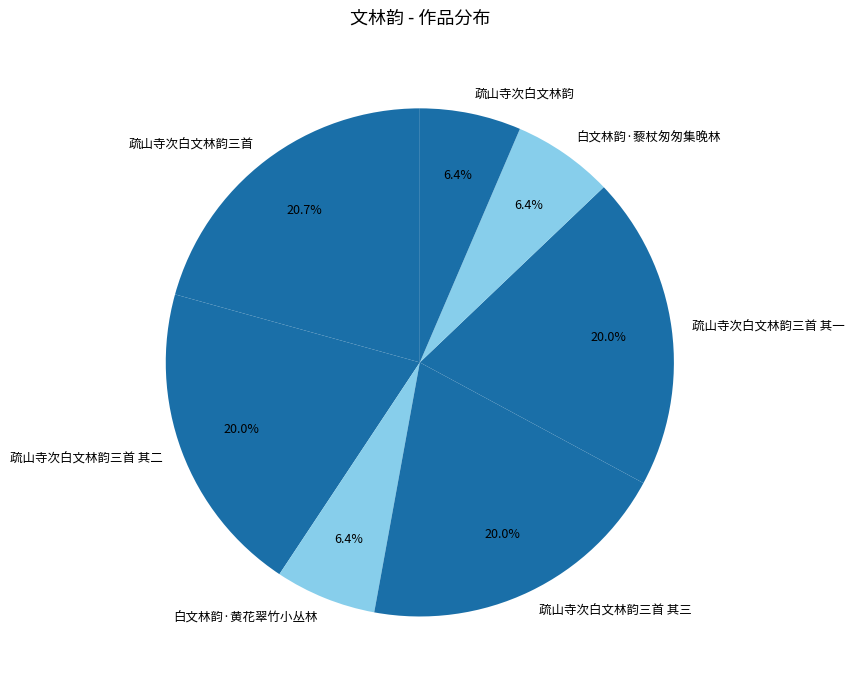

What is the largest slice in the pie chart?

疏山寺次白文林韵三首